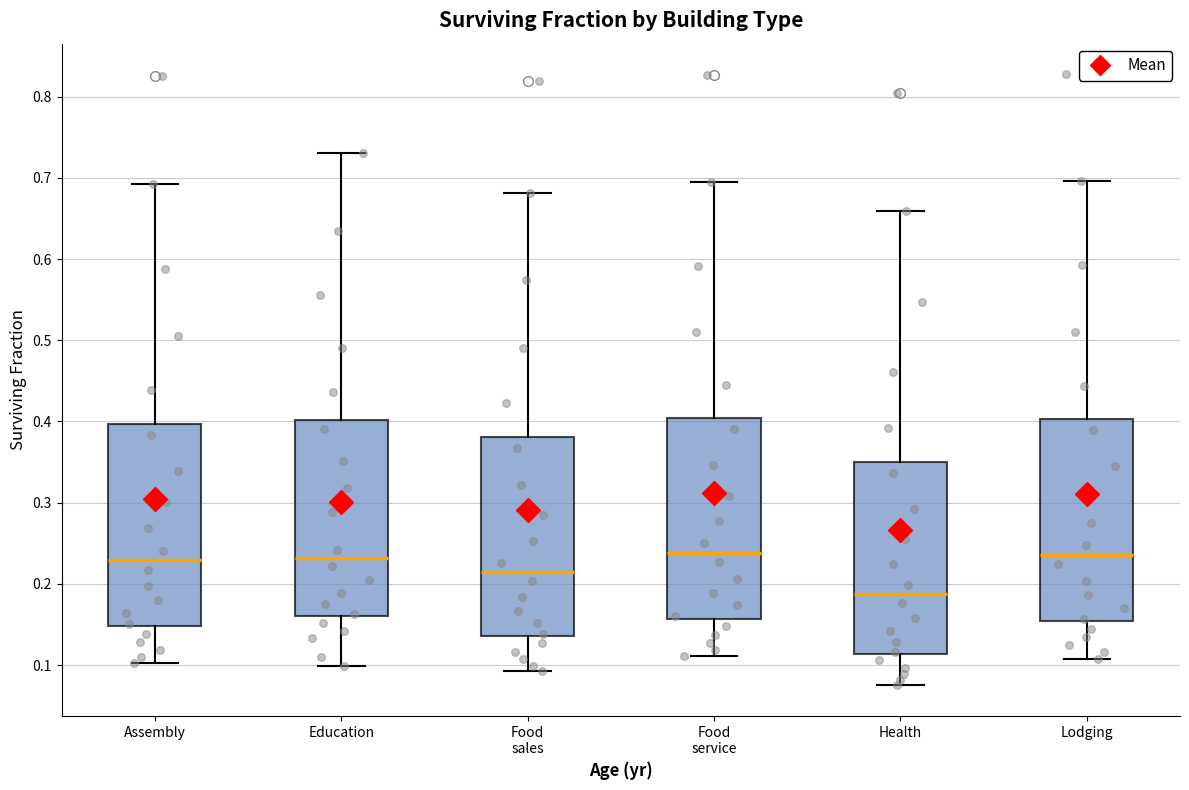

Where does the median line of the box for Education sit on the y-axis? The values are not printed on the chart, so give them approximately, as read against the axis.

0.23